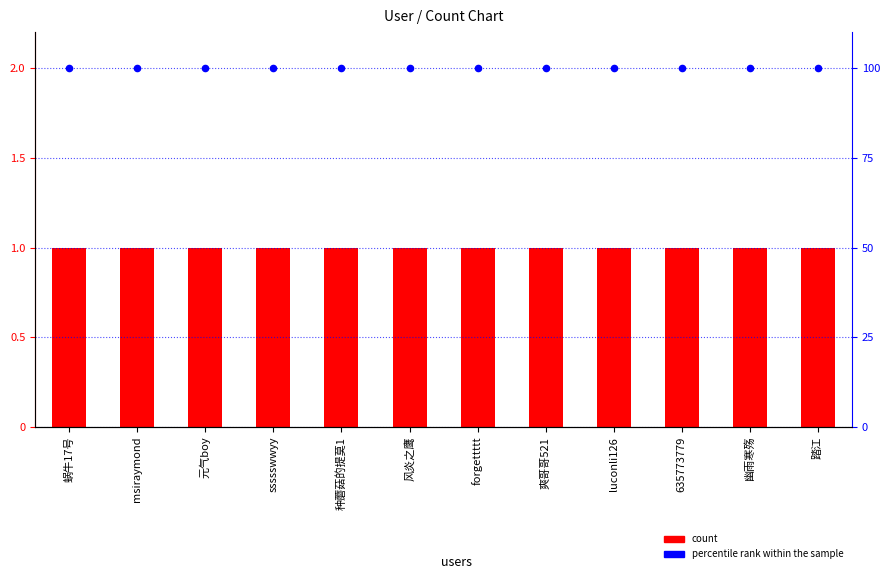

At which category is the sum across all series the highest?

蜗牛17号